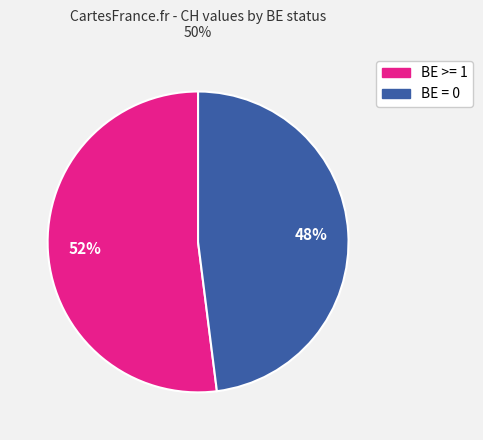

How many slices are in this pie chart?

2